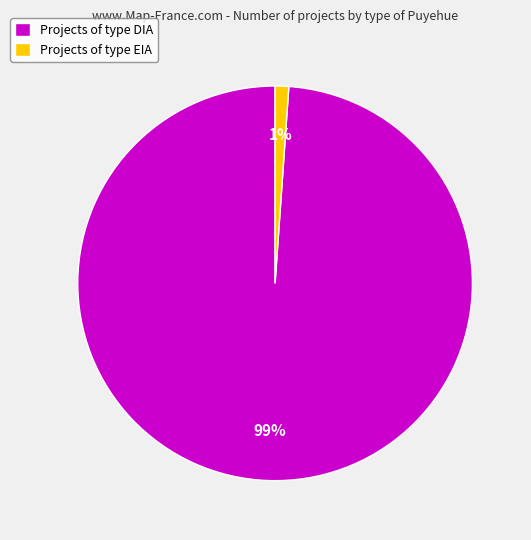

Rank the categories by value from lowest to highest.

Projects of type EIA, Projects of type DIA